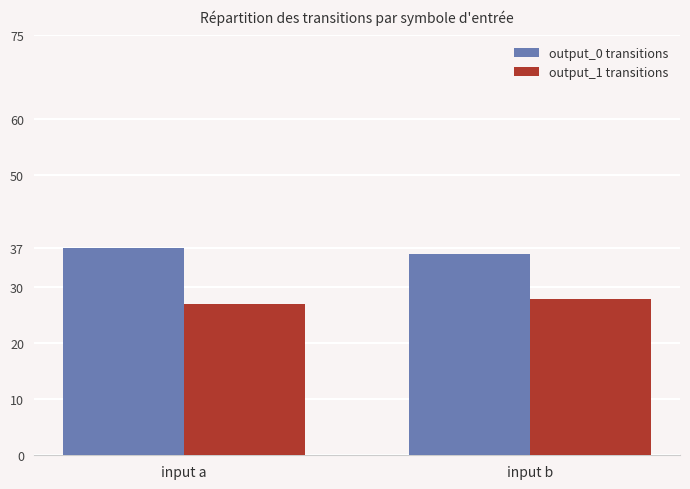

What is the difference between the output_1 transitions values at input b and input a?

1